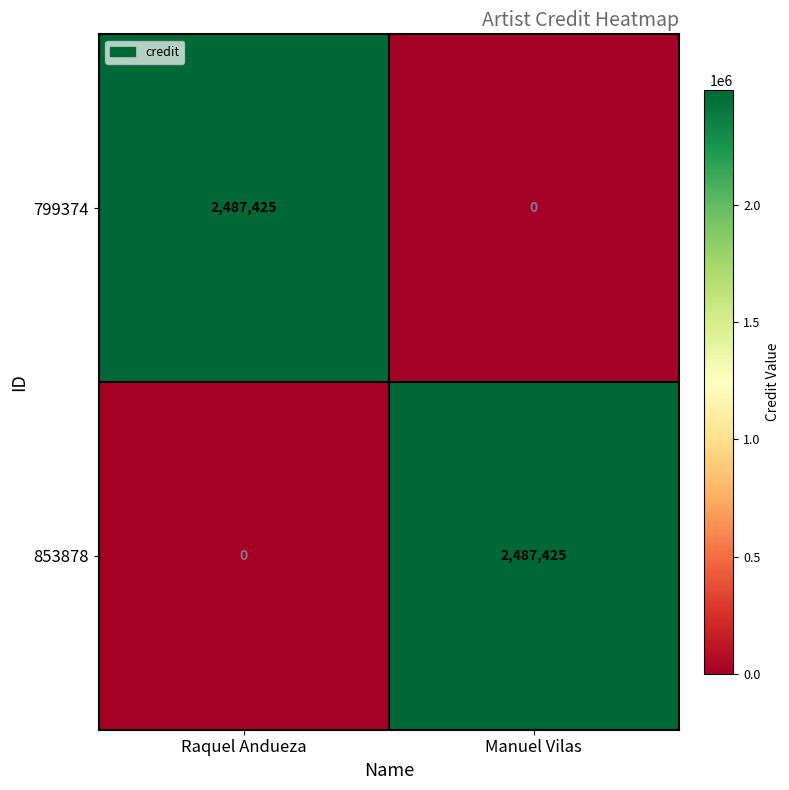

Reading right to left, what are all the values shown in this chart?

799374: 0	2487425
853878: 2487425	0